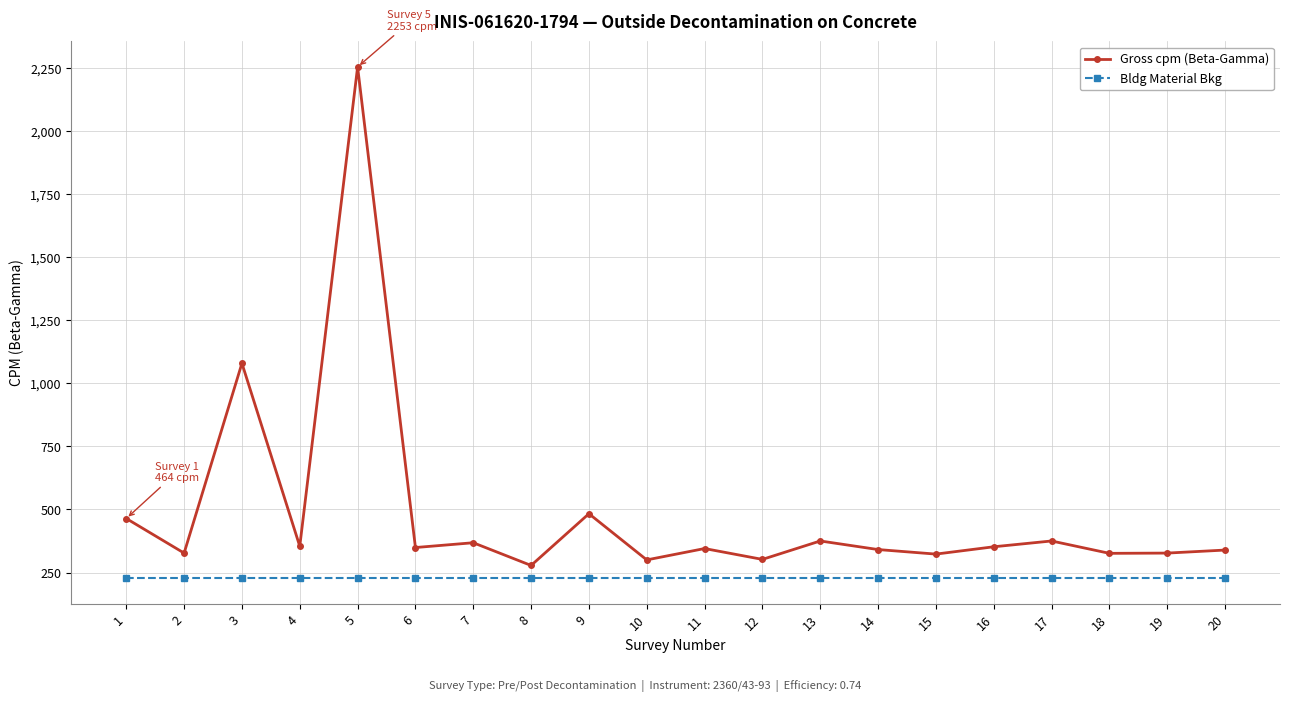

The value of Gross cpm (Beta-Gamma) at 9 is 195. True or false?

False